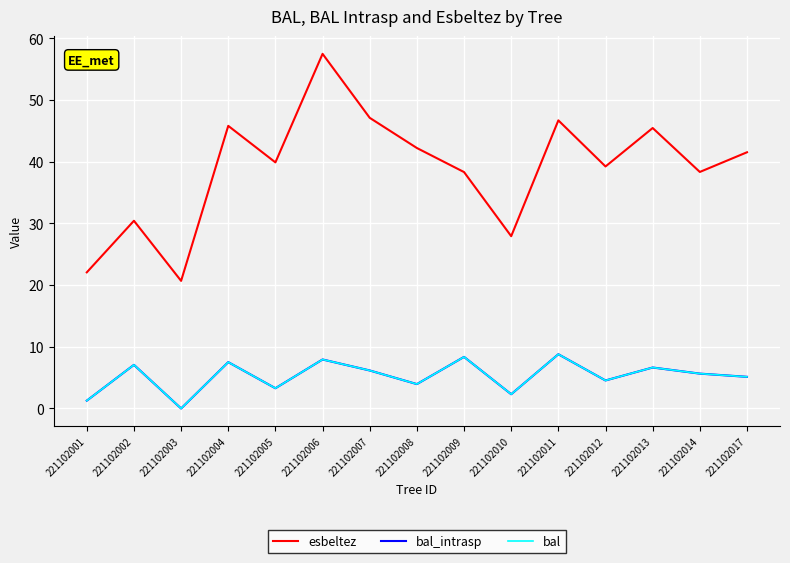

How many lines are shown in the chart?

3